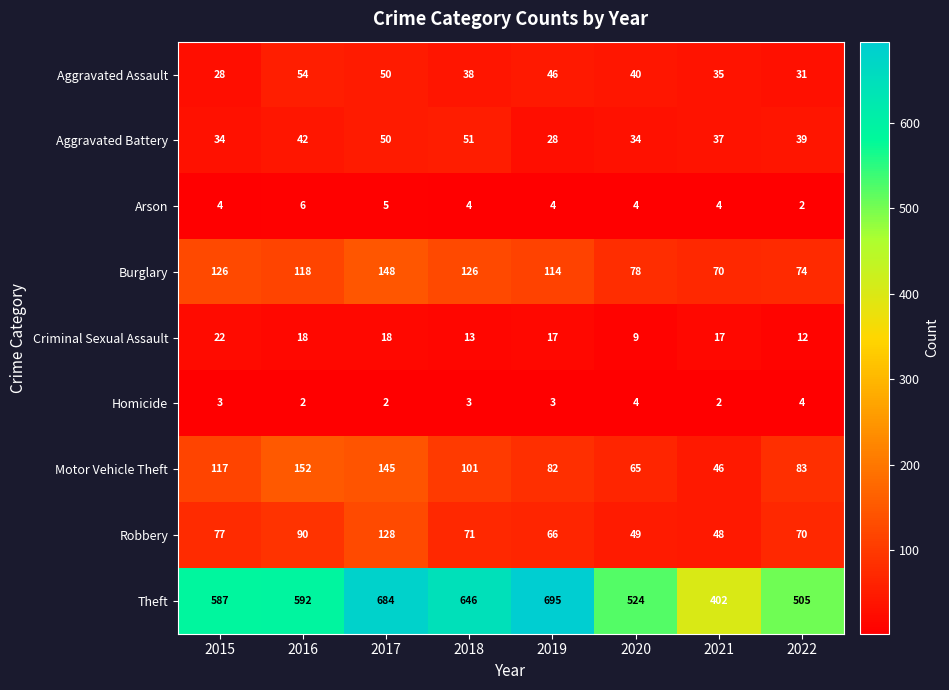

Between 2015 and 2016, which series saw the biggest shift?

Motor Vehicle Theft